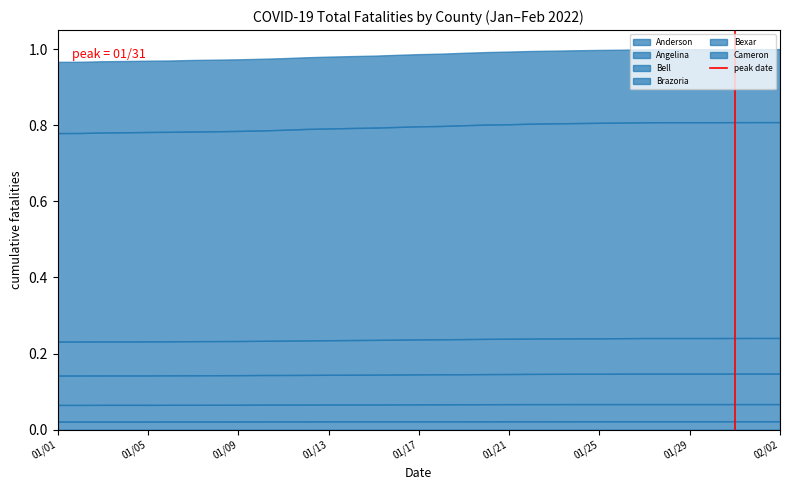

Does the chart have visible grid lines?

No